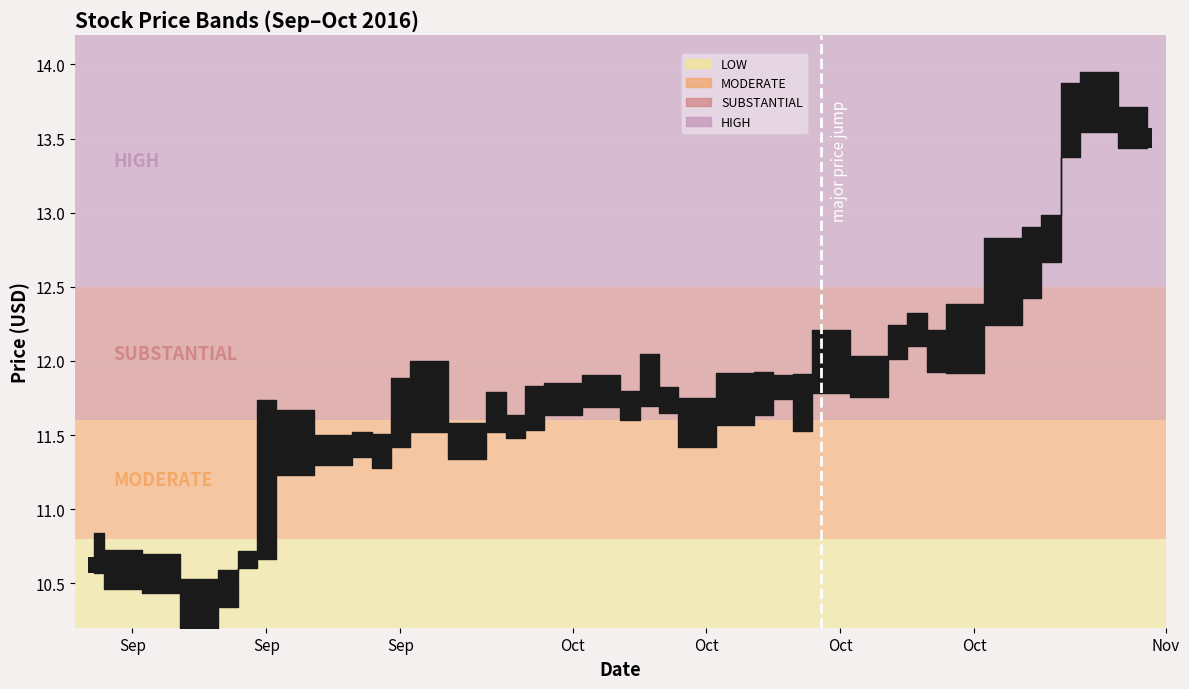

Reading left to right, list all the values displayed in this chart.

0.1	0.1	0.2	0.0	0.3	0.2	0.0	1.1	0.1	0.1	0.1	0.2	0.4	0.1	0.1	0.1	0.2	0.2	0.2	0.0	0.1	0.0	0.1	0.1	0.3	0.1	0.2	0.3	0.3	0.1	0.2	0.1	0.1	0.3	0.1	0.4	0.3	0.2	0.1	0.1